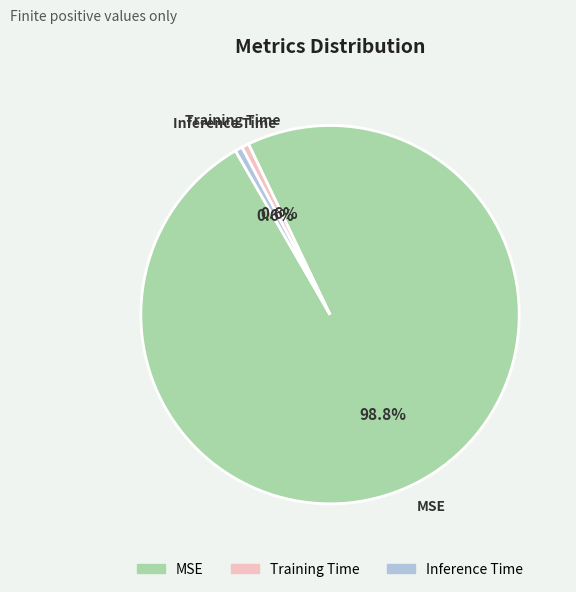

Which has a higher value, MSE or Inference Time?

MSE